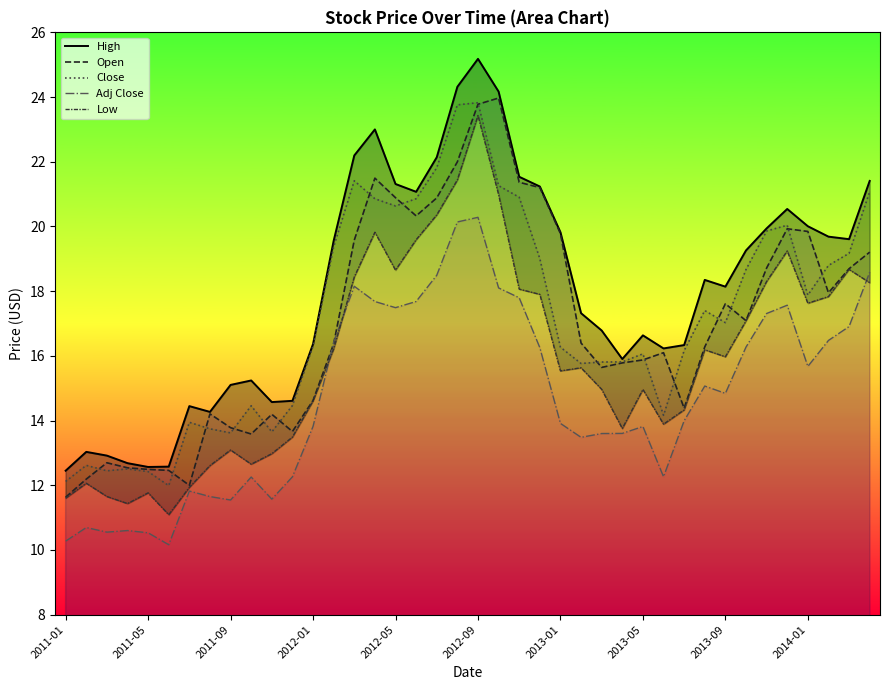

What is the average value of the Close series?

17.2